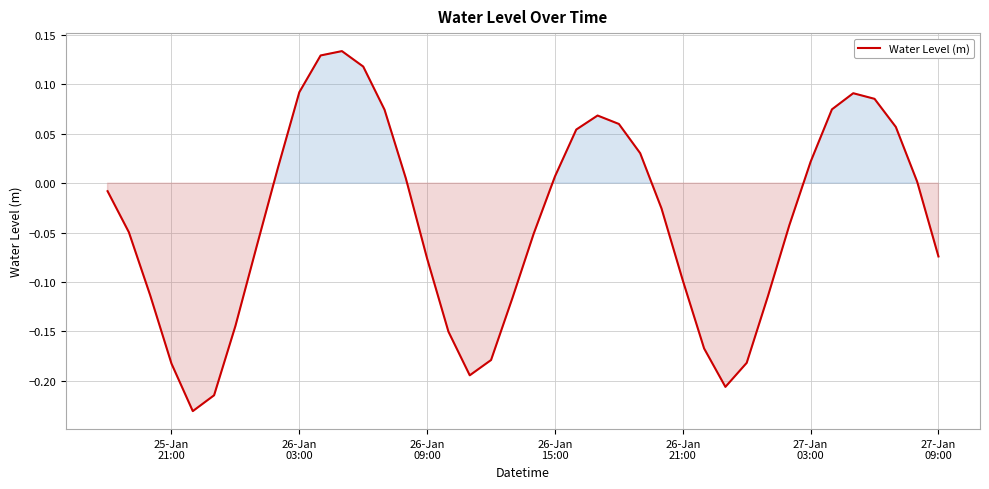

What is the difference between the maximum and minimum values?

0.4